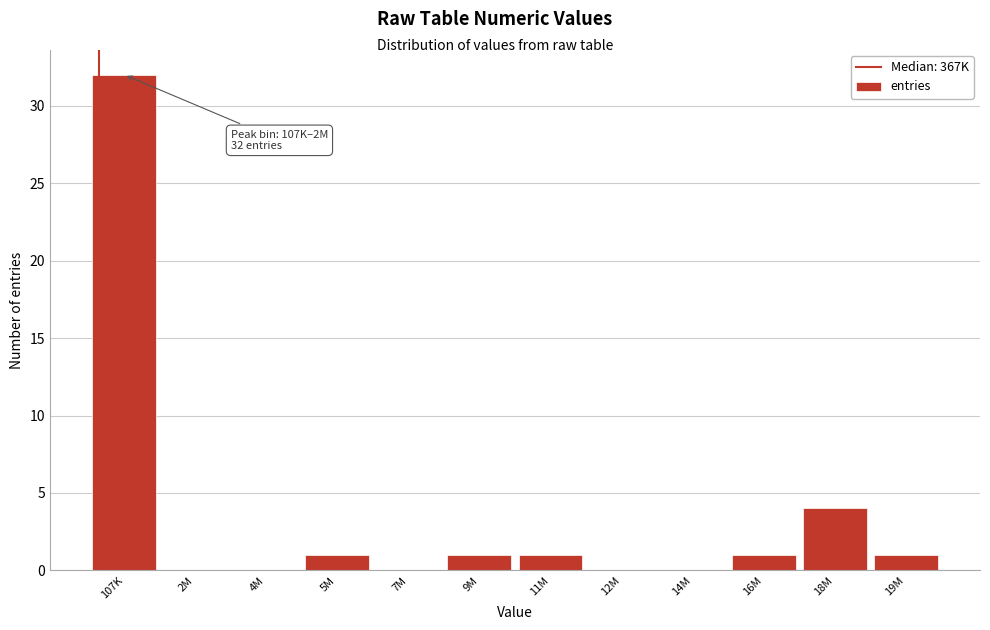

Reading left to right, list all the values displayed in this chart.

107K=32	2M=0	4M=0	5M=1	7M=0	9M=1	11M=1	12M=0	14M=0	16M=1	18M=4	19M=1